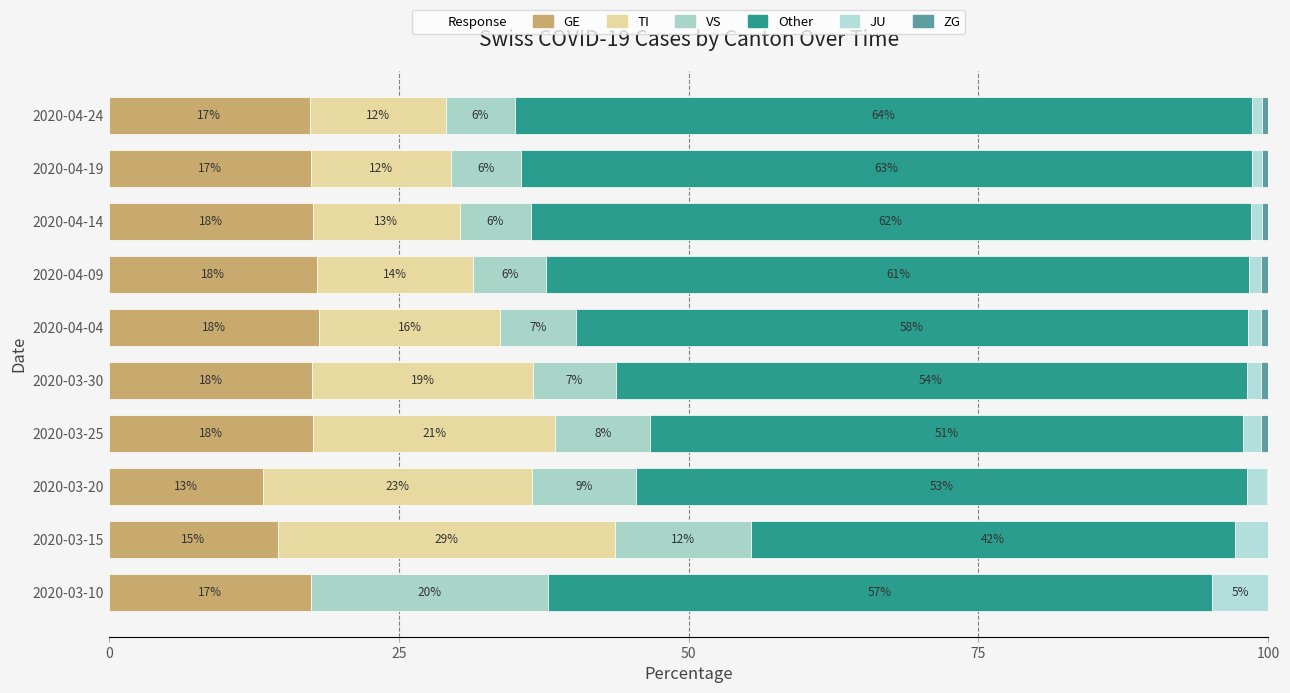

How many series are shown in this chart?

6